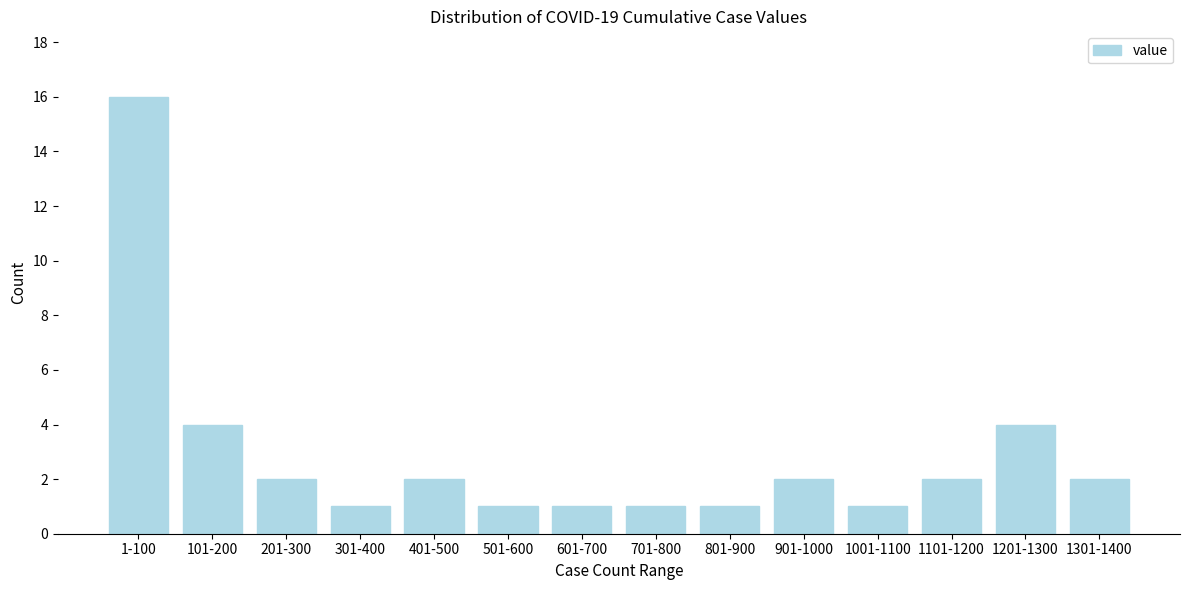

Reading right to left, list all the values displayed in this chart.

1301-1400=2	1201-1300=4	1101-1200=2	1001-1100=1	901-1000=2	801-900=1	701-800=1	601-700=1	501-600=1	401-500=2	301-400=1	201-300=2	101-200=4	1-100=16